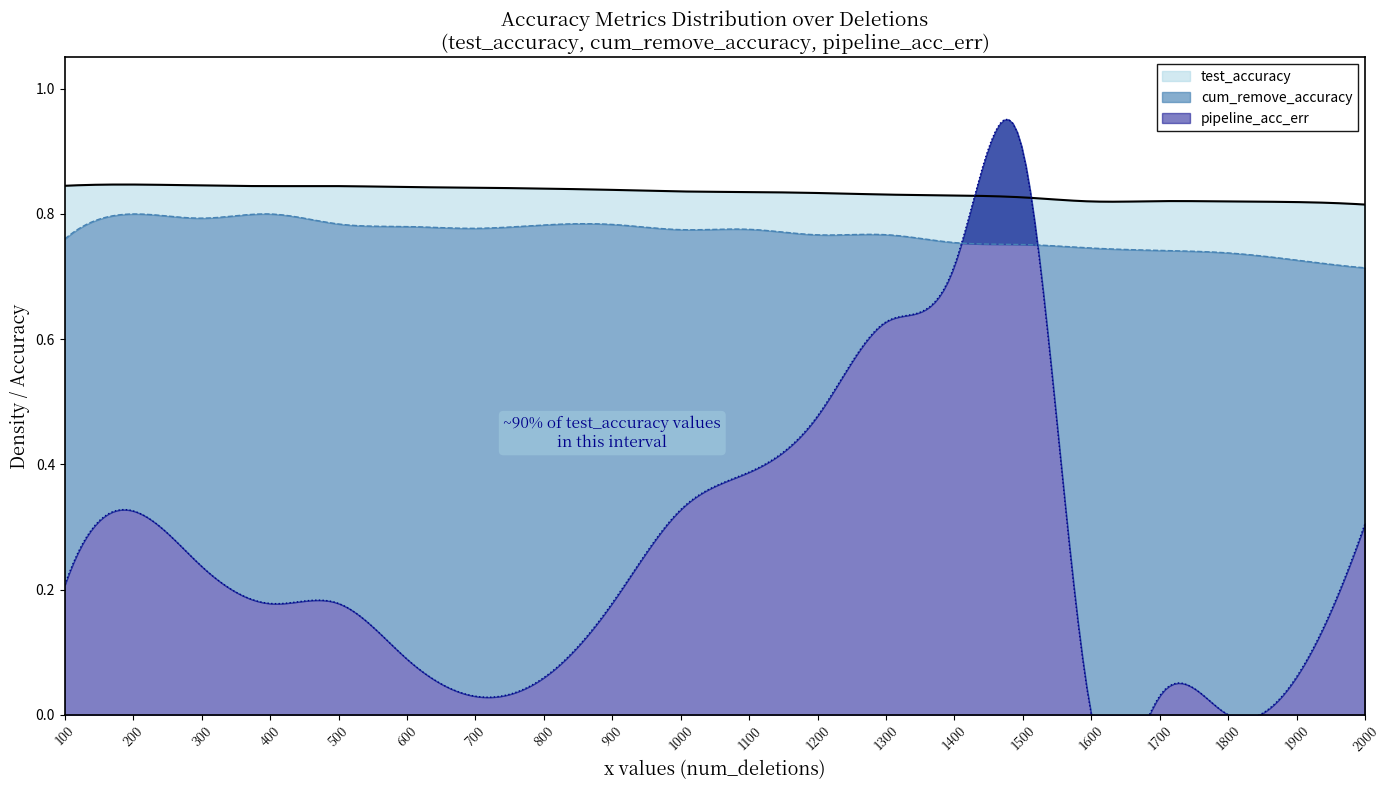

Is it true that pipeline_acc_err equals 0.2 at 1100?

False